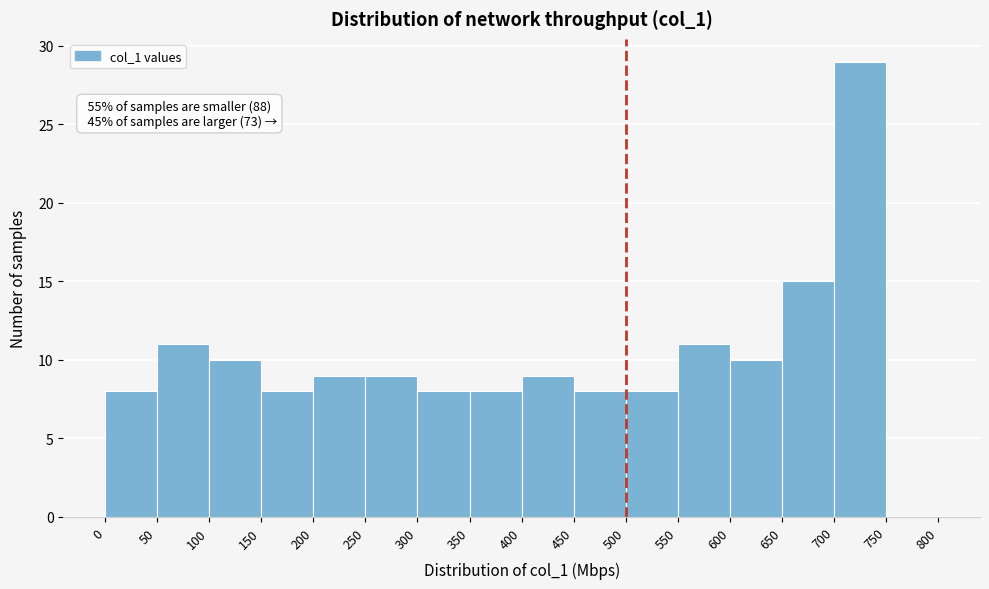

Over which range of the x-axis is the bar tallest?

700 to 750